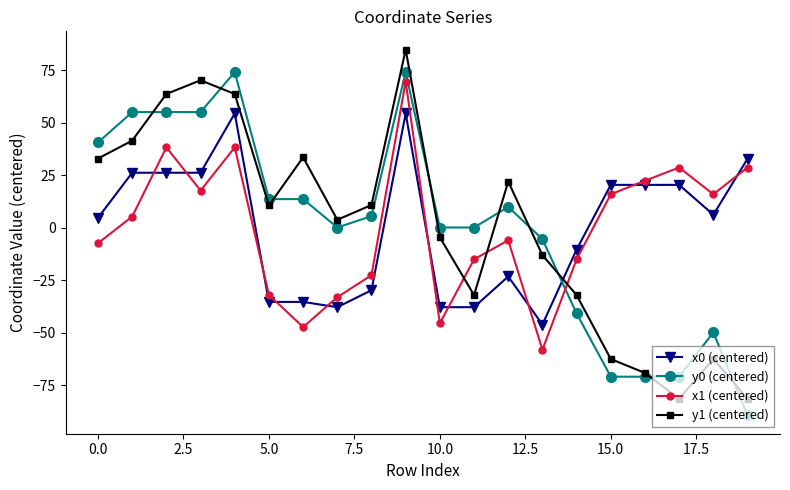

How many distinct data groups are displayed?

4